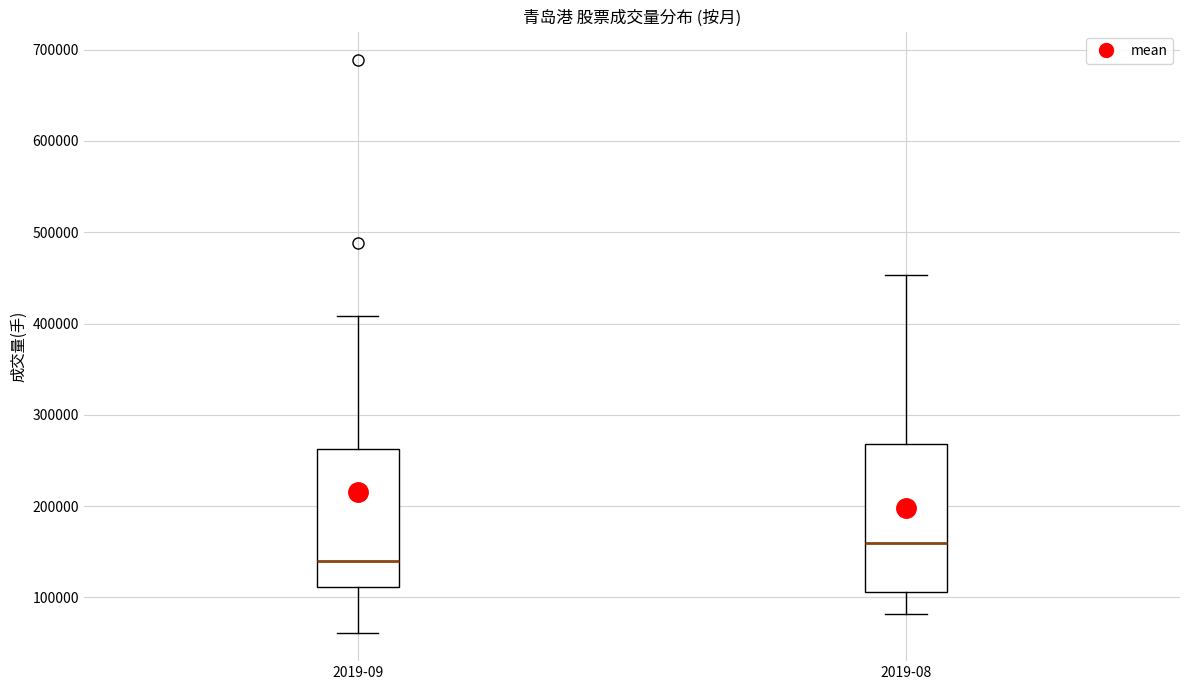

Reading left to right, transcribe this box plot: for each box, give where its median line is, the range the box spans, and where its two whiskers end, as read against the y-axis. The values are not printed on the chart, so give them approximately, as read against the axis.

2019-09: median 140000, box 110000 to 260000, whiskers 60000 to 410000
2019-08: median 160000, box 110000 to 270000, whiskers 80000 to 450000